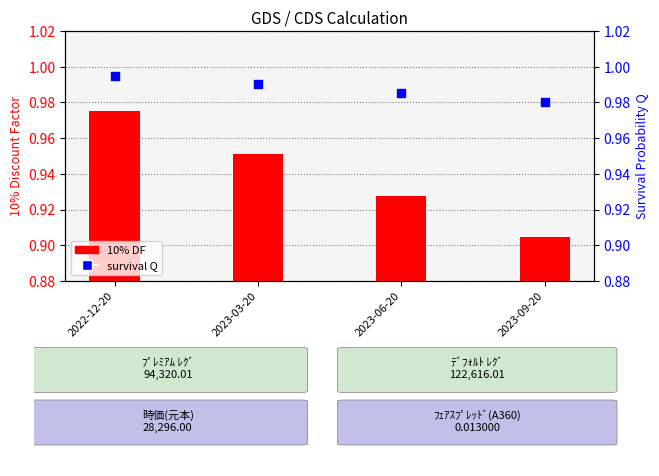

Which series has the largest total across all categories?

survival Q